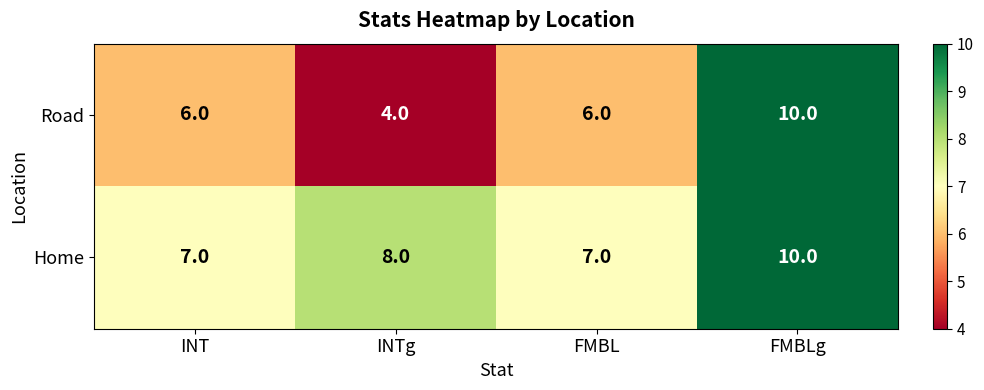

What is the total value across all series at FMBL?

13